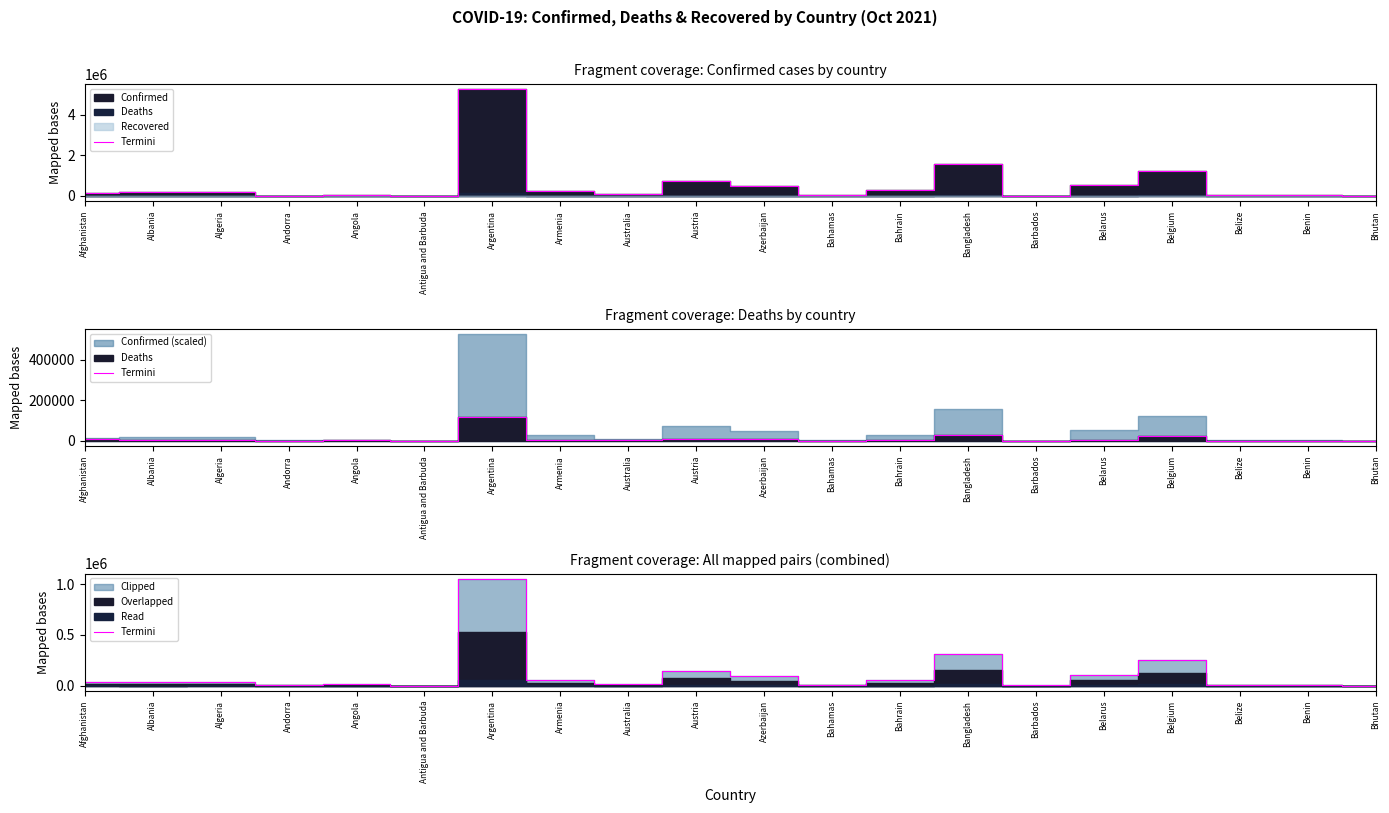

What is the difference between the maximum and minimum values?

1050532.0